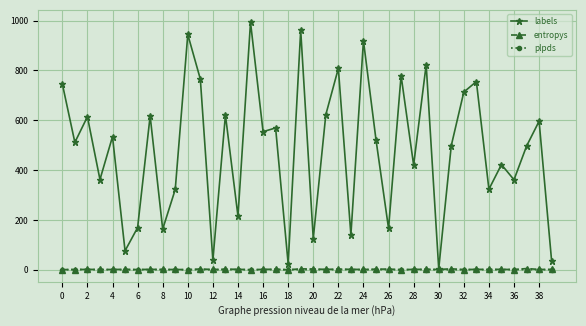

Which series has the widest spread of values?

labels